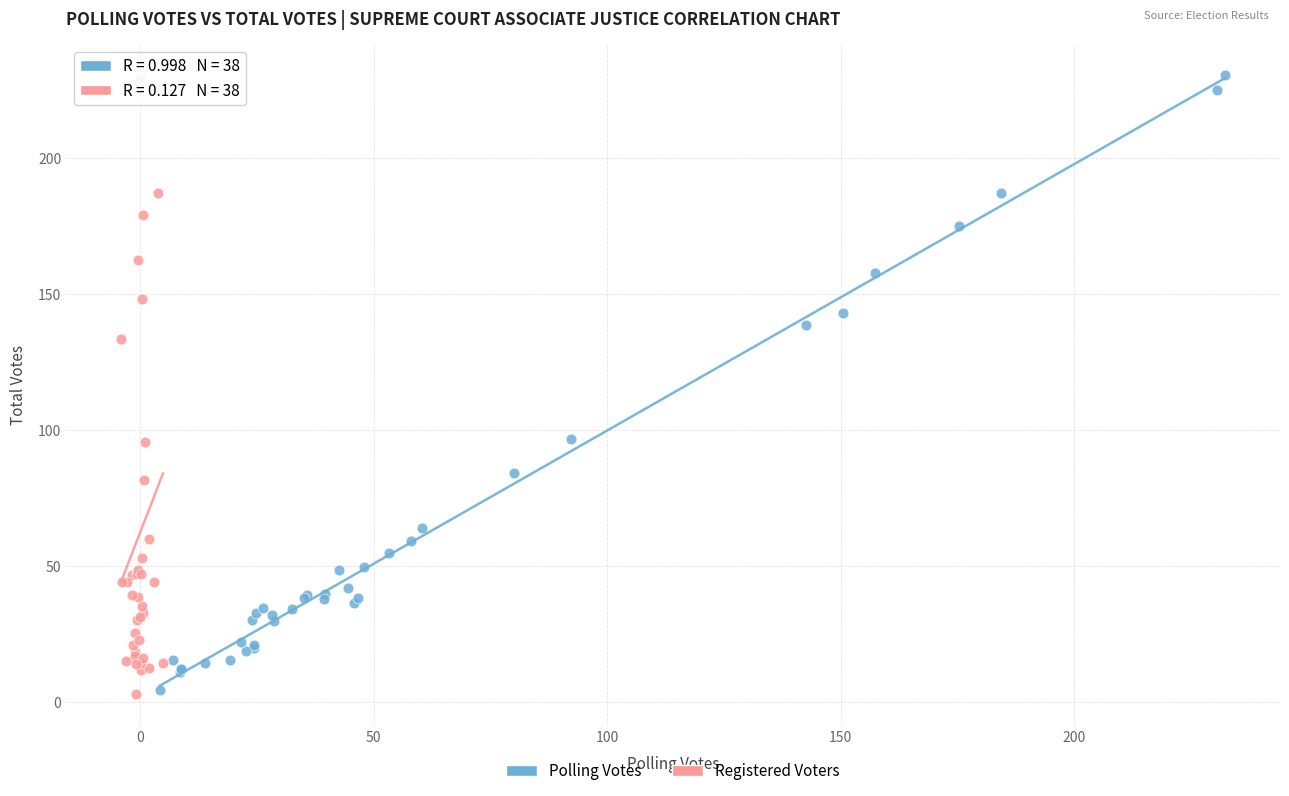

What are all the series names shown in the legend?

Polling Votes, Registered Voters